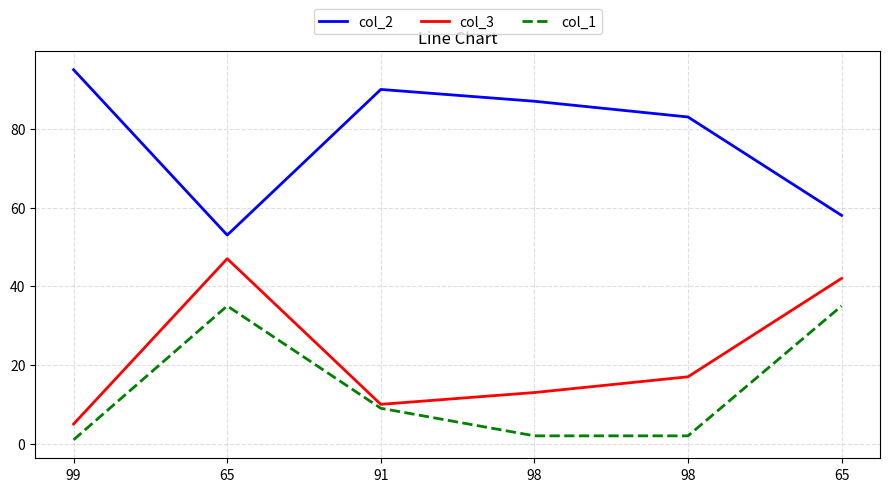

What is the total value across all series at 99?

101